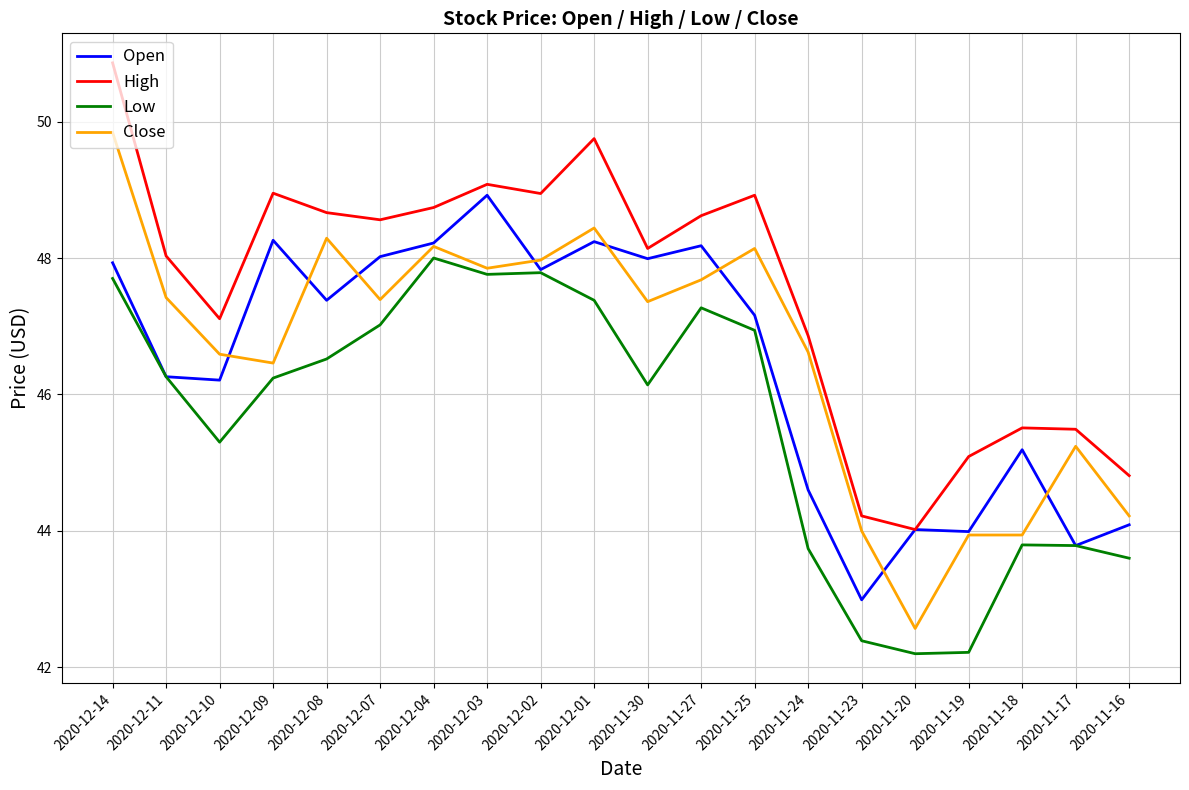

Is it true that High equals 44.0 at 2020-11-20?

True